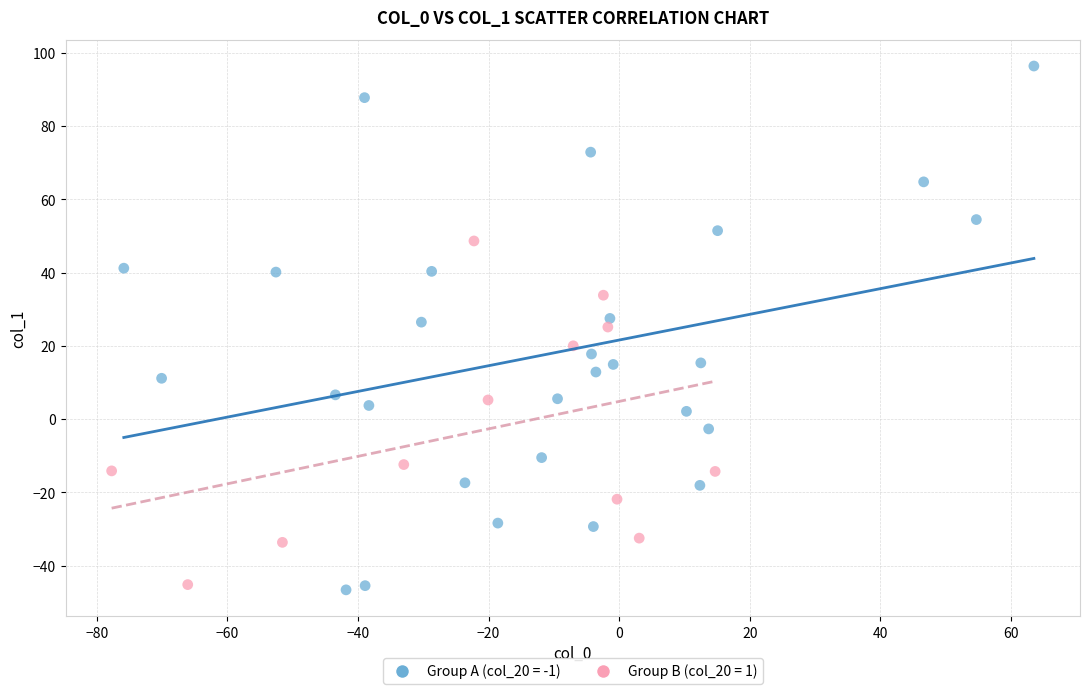

Which series reaches the minimum Y coordinate?

Group A (col_20 = -1)